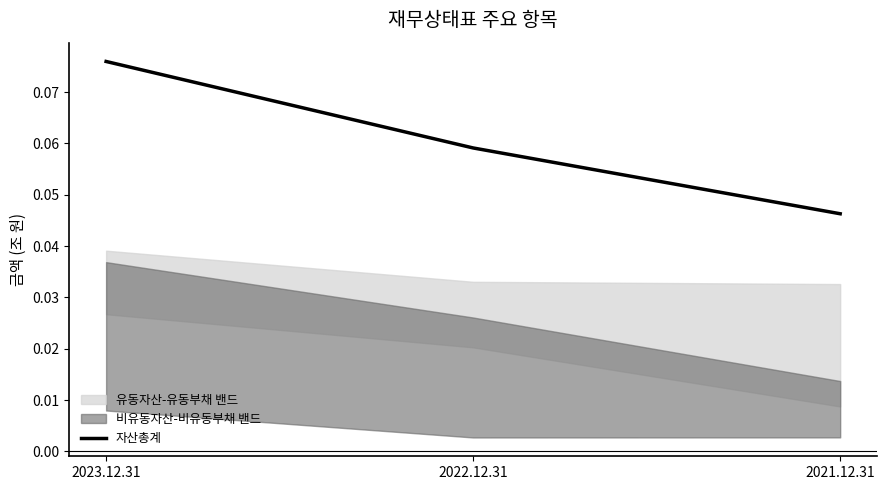

Rank the categories by value from highest to lowest.

2023.12.31, 2022.12.31, 2021.12.31